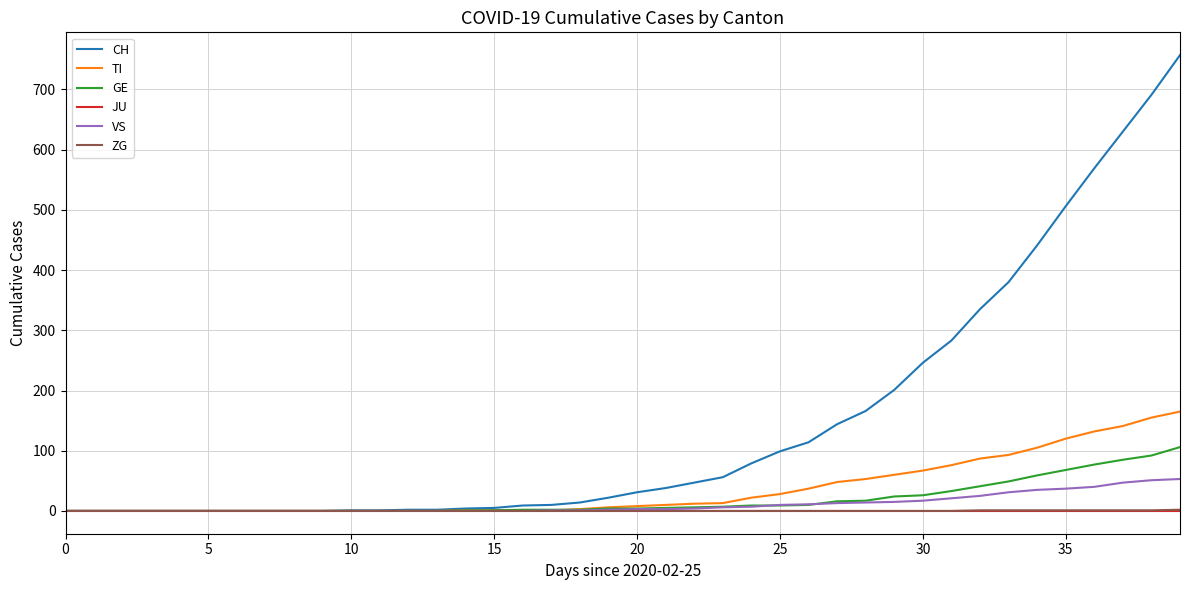

At how many categories does at least one series exceed 84?

15